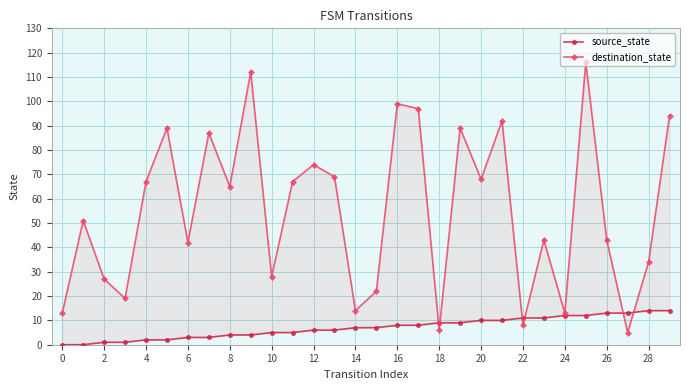

Which series has the largest range (max minus min)?

destination_state